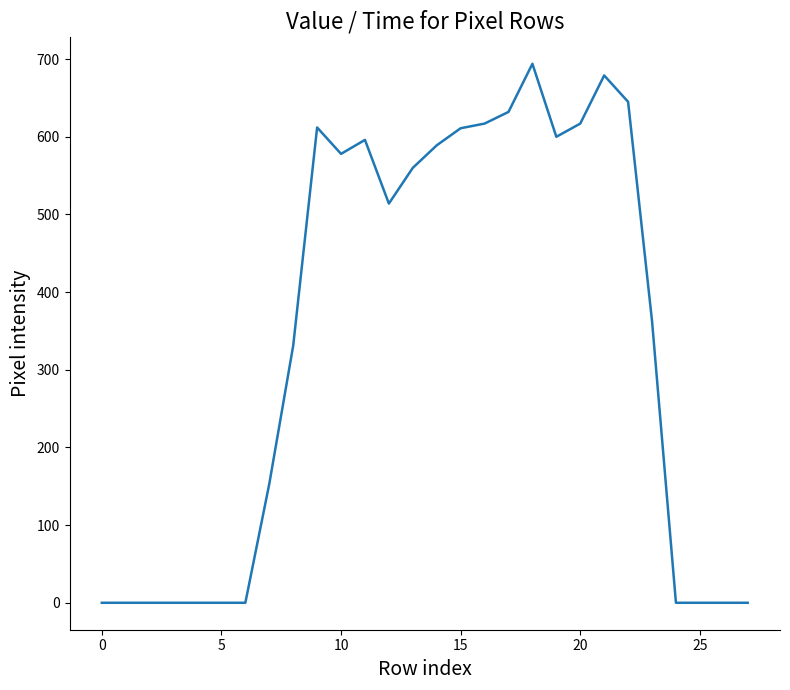

What is the maximum value shown in the chart?

694